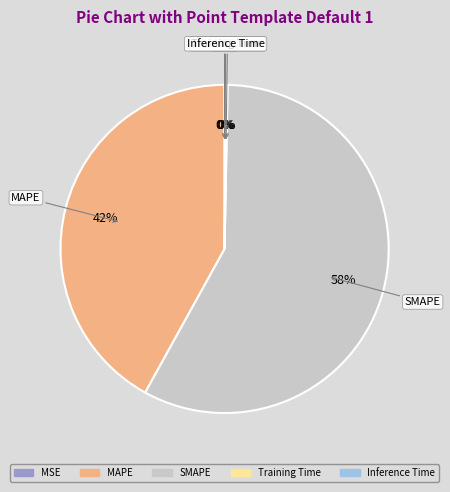

What is the largest slice in the pie chart?

SMAPE